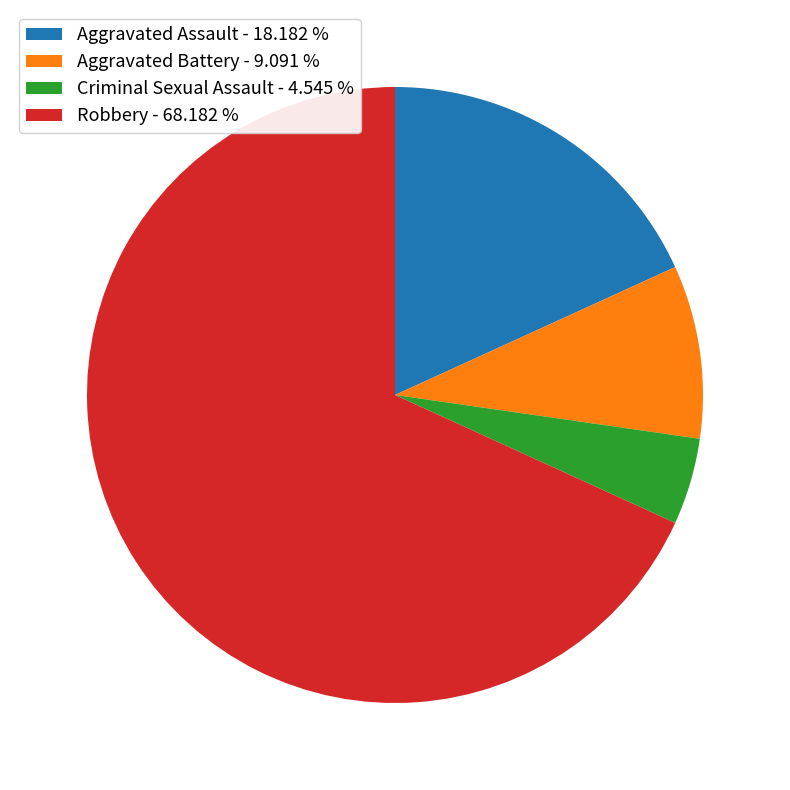

What is the ratio of the value at Aggravated Assault - 18.182 % to the value at Criminal Sexual Assault - 4.545 %?

4.0